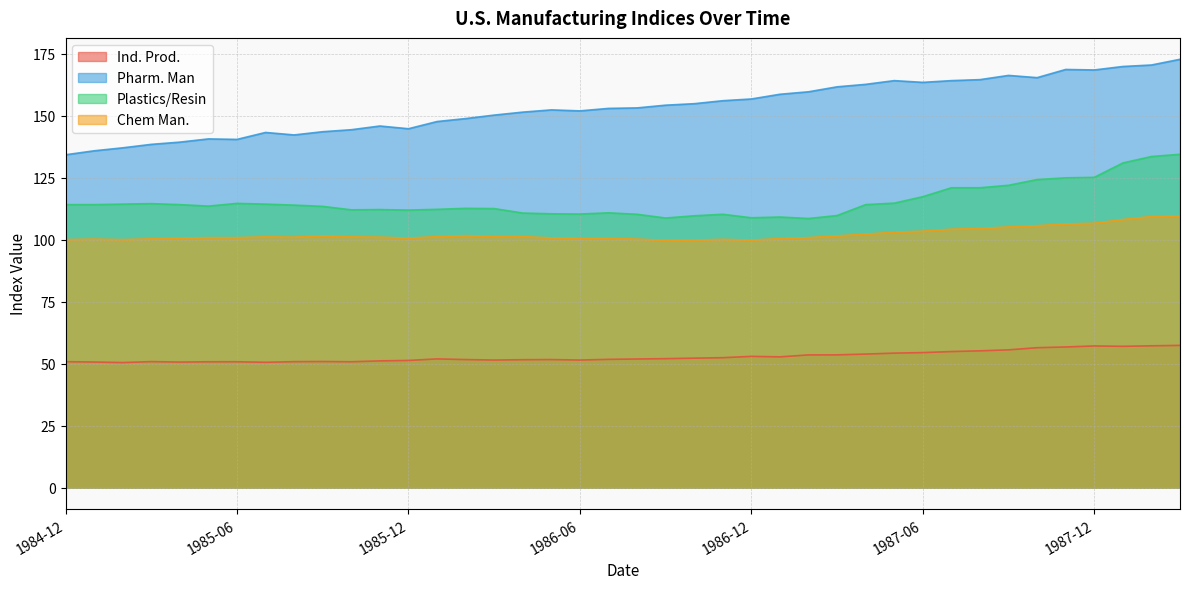

What is the label of the 30th point from the right?

1985-10